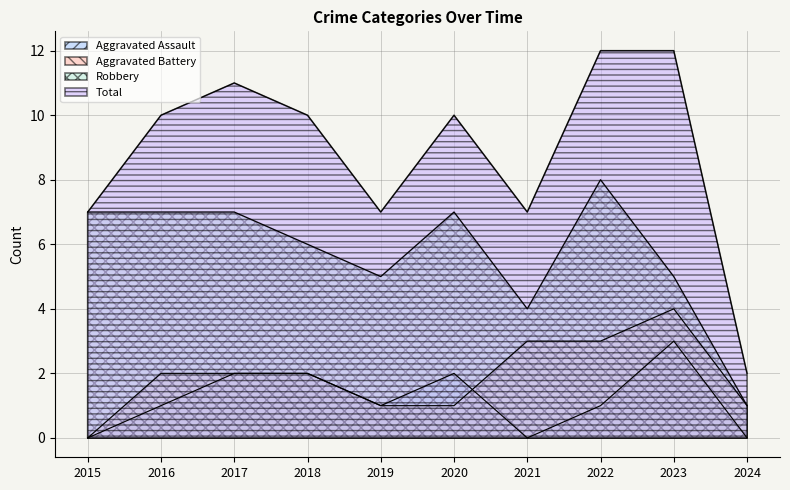

What is the average value of the Aggravated Assault series?

1